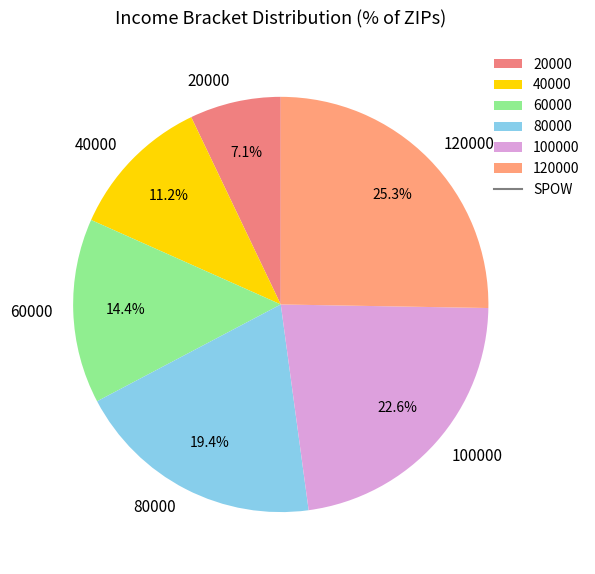

Rank the categories by value from lowest to highest.

20000, 40000, 60000, 80000, 100000, 120000